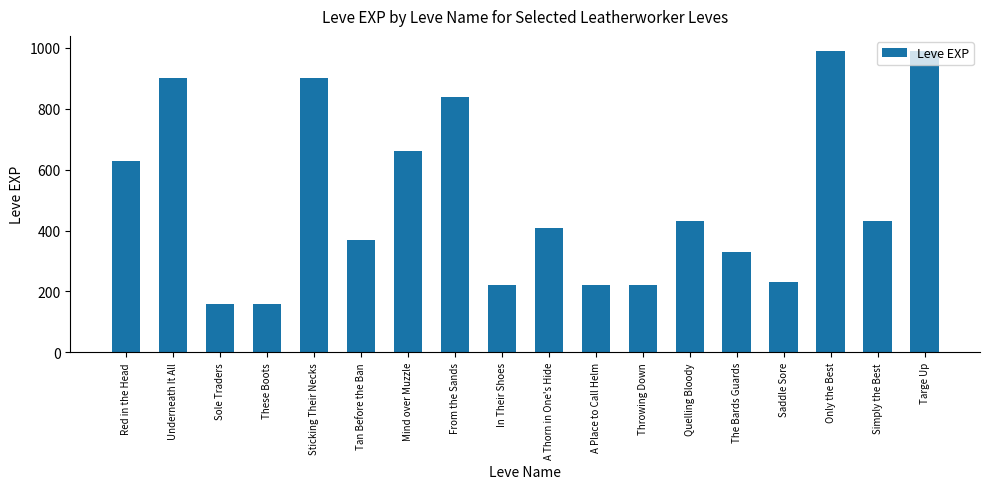

Is it true that the value at Tan Before the Ban is 576?

False